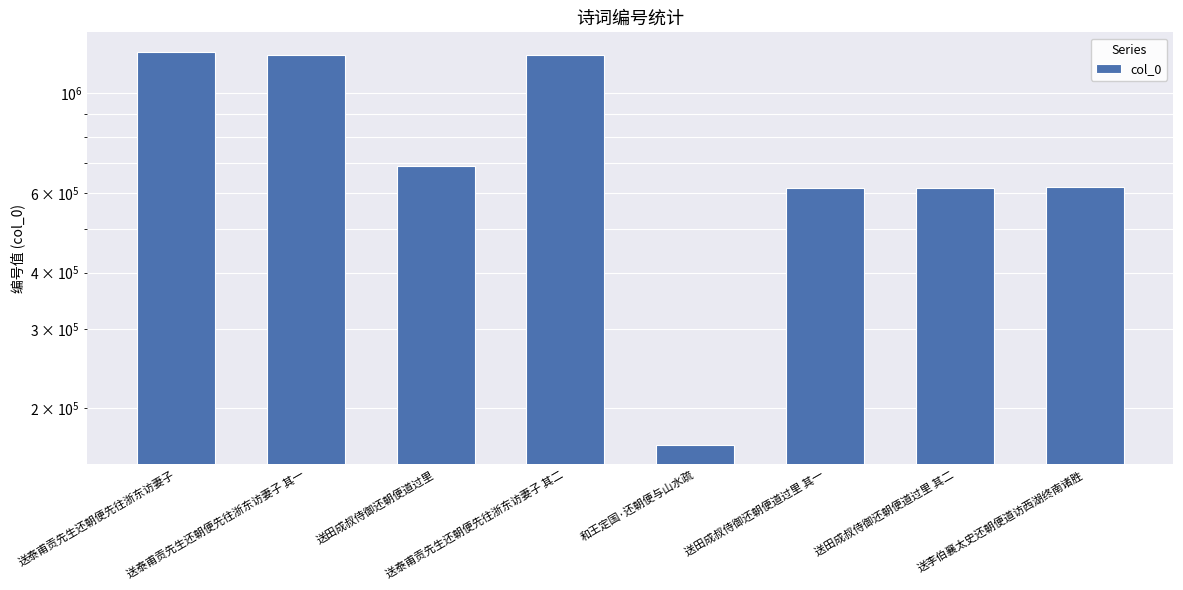

How many bars are there in total?

8